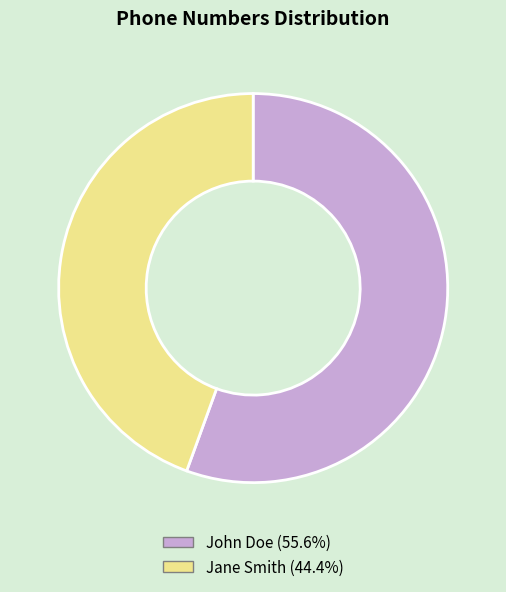

Do John Doe and Jane Smith together represent more than half of the pie?

Yes